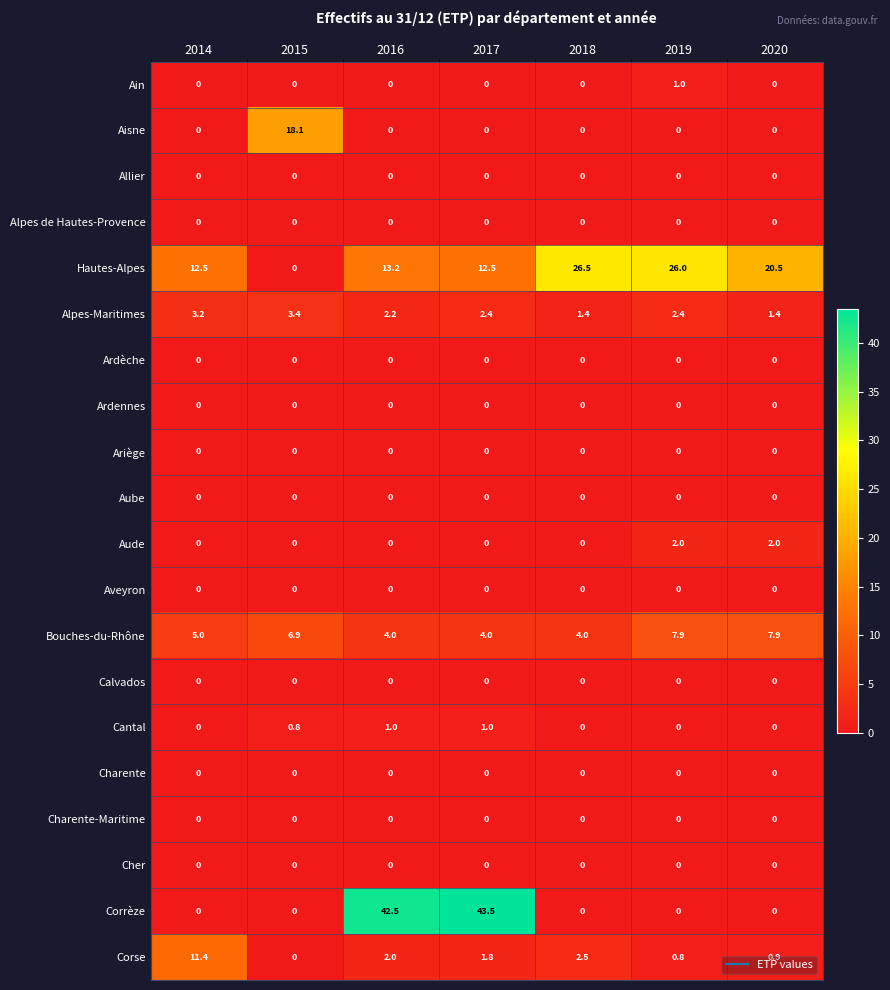

At which category does the chart reach its peak across all series?

2017